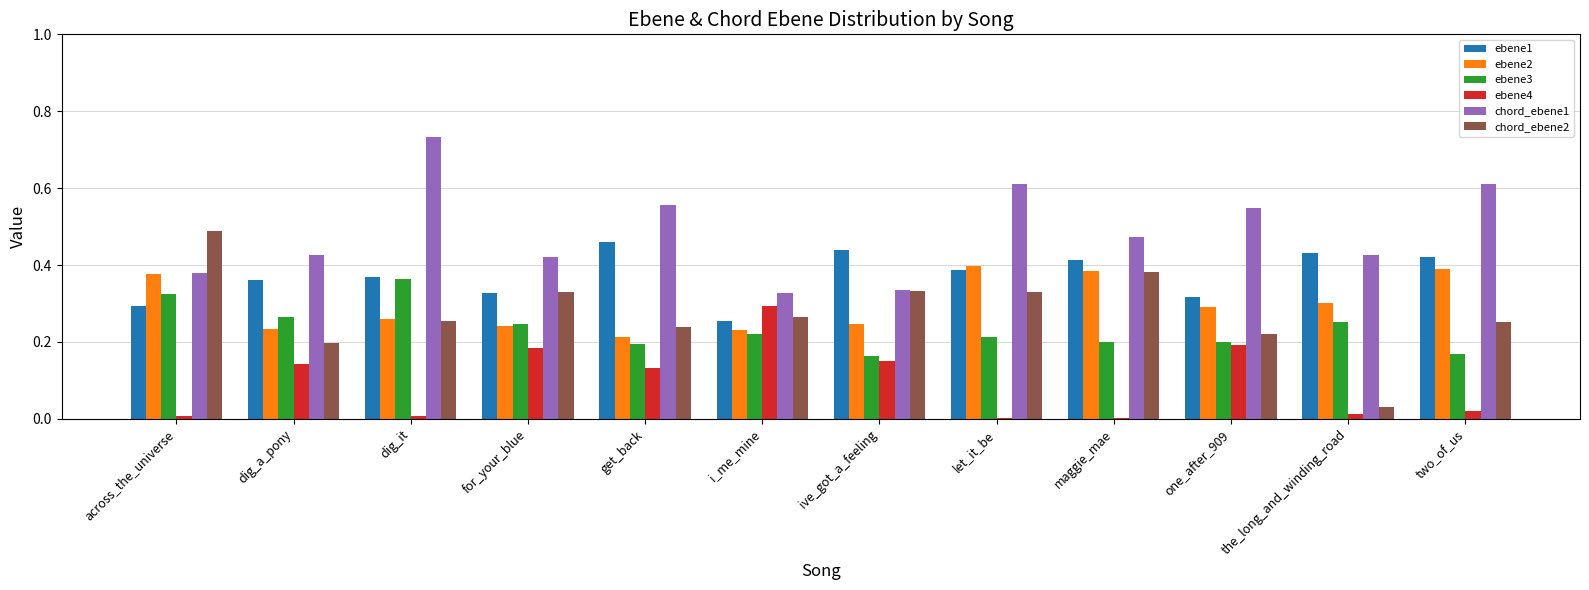

What is the sum of all chord_ebene1 values?

5.8